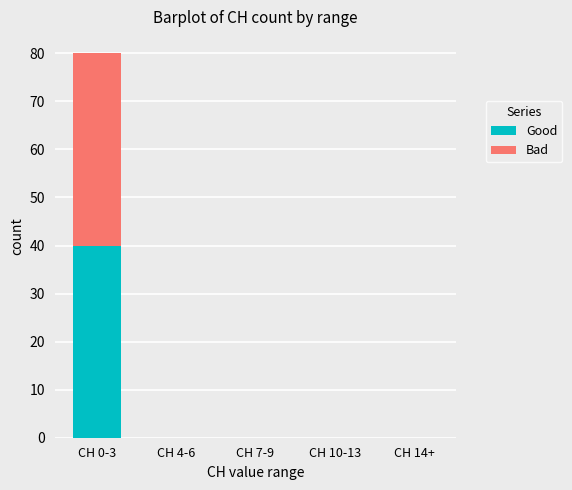

The value of Good at CH 4-6 is -19. True or false?

False